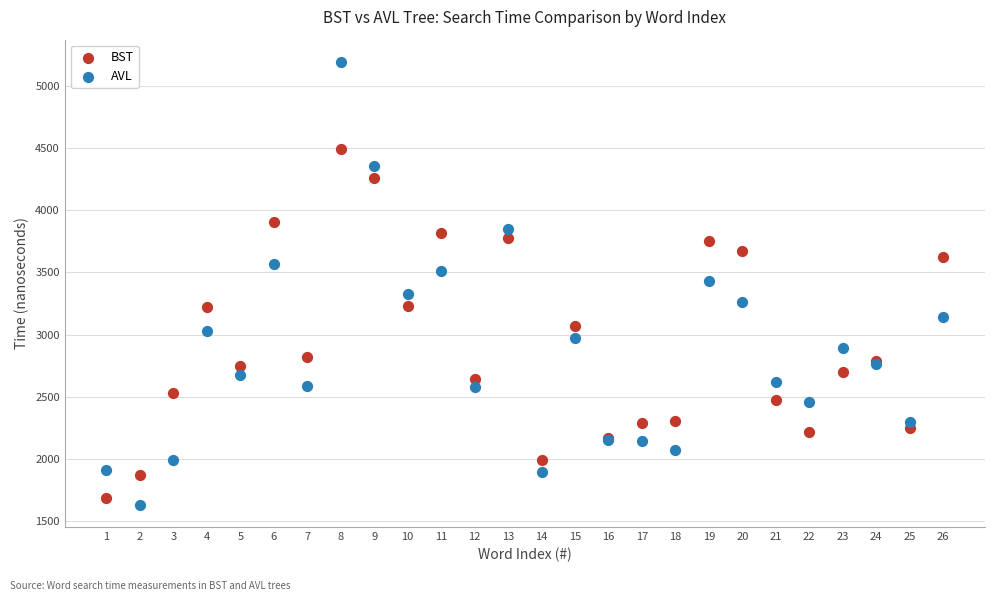

What are all the series names shown in the legend?

BST, AVL